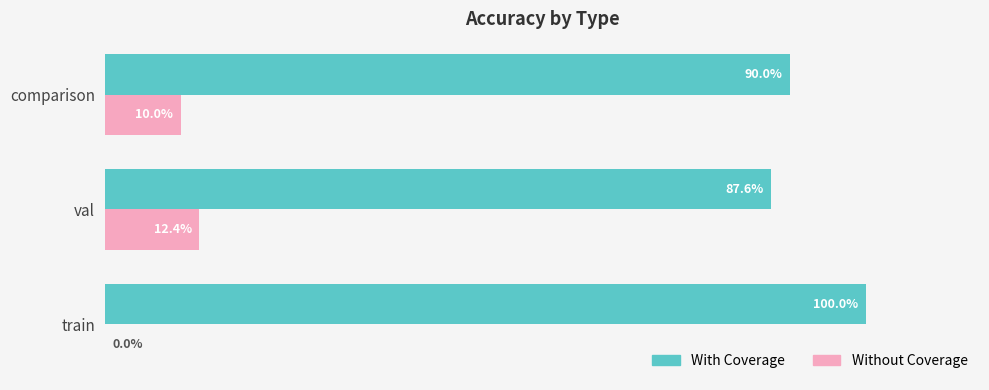

What are all the series names shown in the legend?

With Coverage, Without Coverage